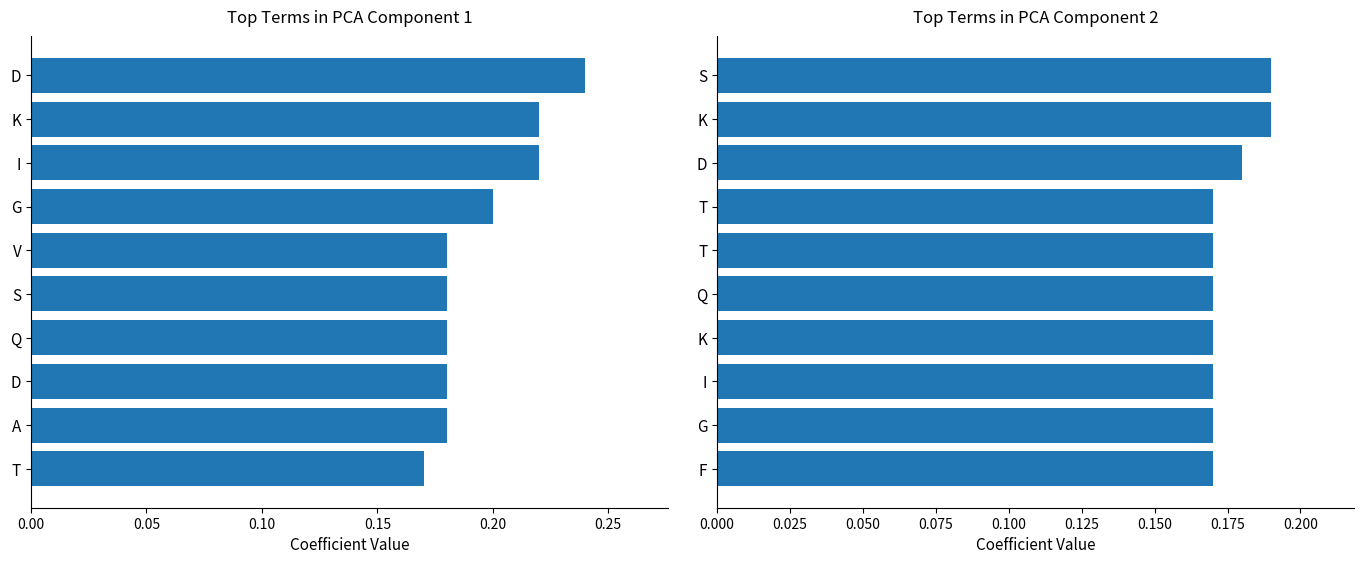

Reading right to left, list all the values displayed in this chart.

pt: 0.2	0.2	0.2	0.2	0.2	0.2	0.2	0.2	0.2	0.2
hb: 0.2	0.2	0.2	0.2	0.2	0.2	0.2	0.2	0.2	0.2